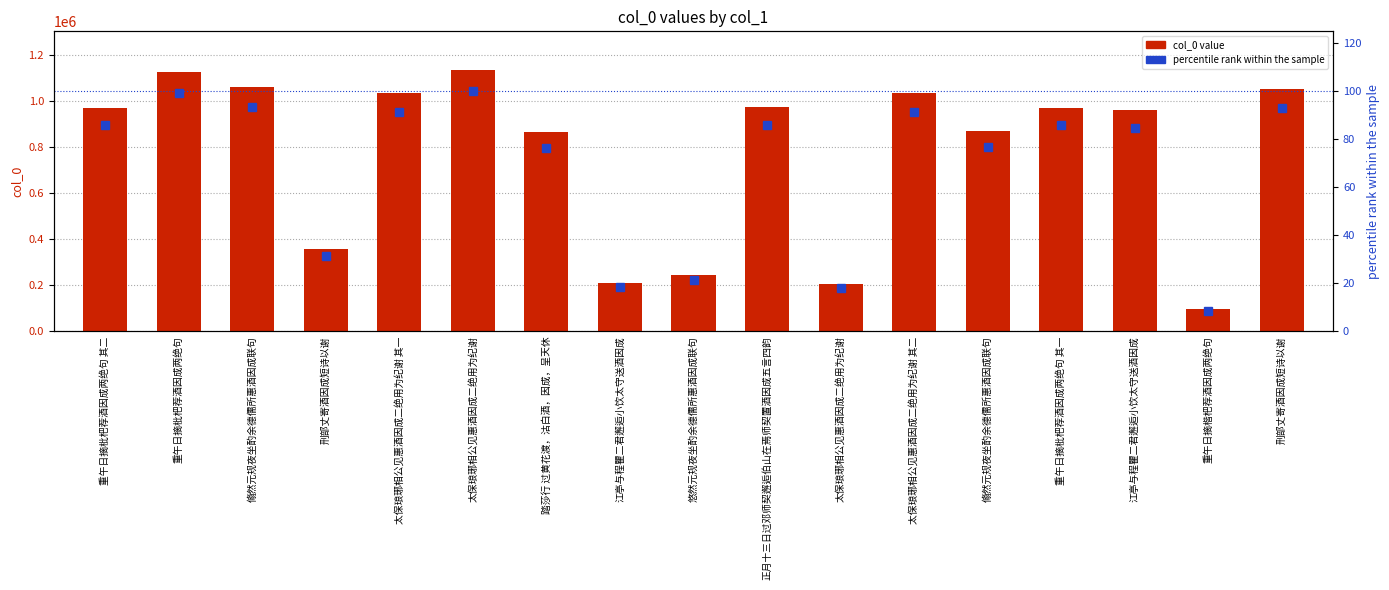

The value of col_0 at 江亭与程瞿二君邂逅小饮太守送酒因成 is 211217.0. True or false?

True